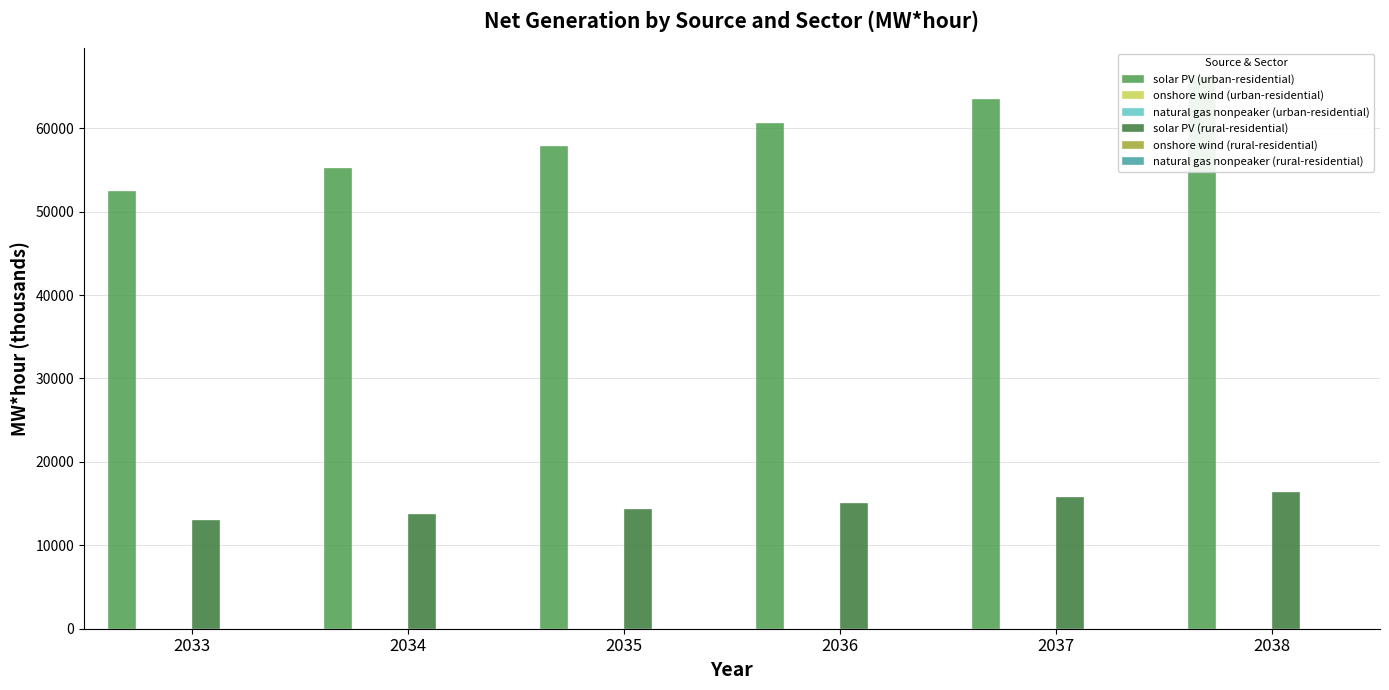

Reading right to left, what are all the values shown in this chart?

solar PV (urban-residential): 66274.2	63454.6	60668.8	57916.4	55184.1	52477.6
onshore wind (urban-residential): 14.8	14.8	14.7	14.7	14.7	14.7
natural gas nonpeaker (urban-residential): 0.1	0.0	0.0	0.0	0.0	0.0
solar PV (rural-residential): 16446.1	15746.4	15055.1	14372.1	13694.0	13022.4
onshore wind (rural-residential): 3.7	3.7	3.7	3.7	3.7	3.7
natural gas nonpeaker (rural-residential): 0.0	0.0	0.0	0.0	0.0	0.0